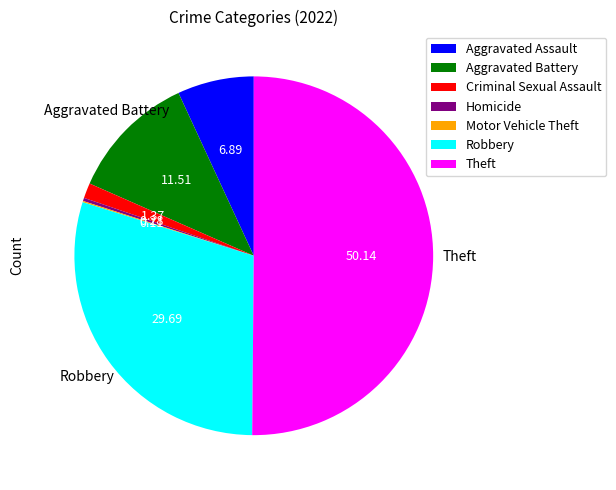

Is Criminal Sexual Assault the majority of the pie?

No